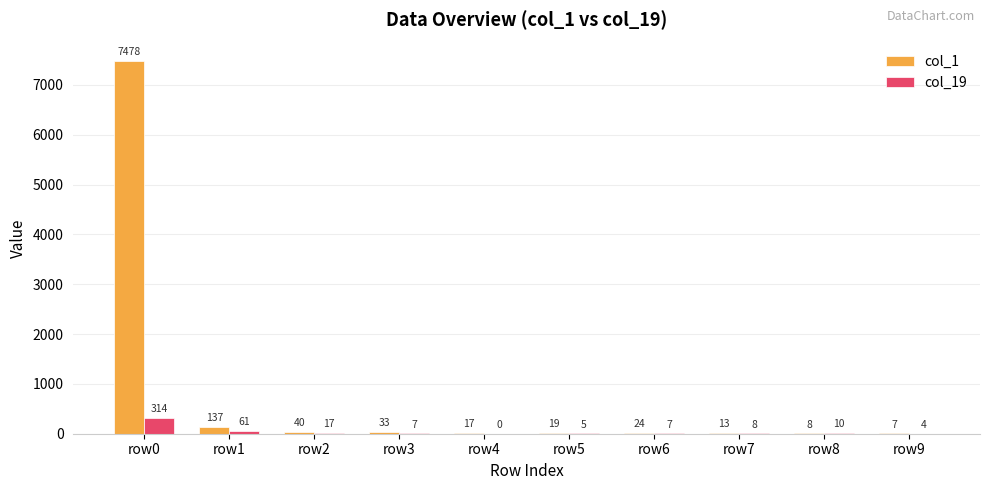

What is the highest value of the col_19 series?

314